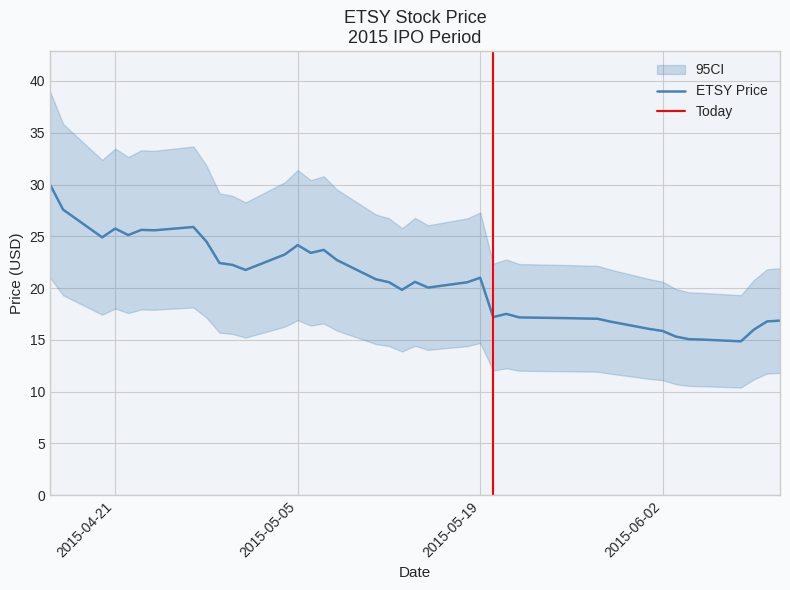

How many interior local peaks (higher than both neighbors) does the data have?

8